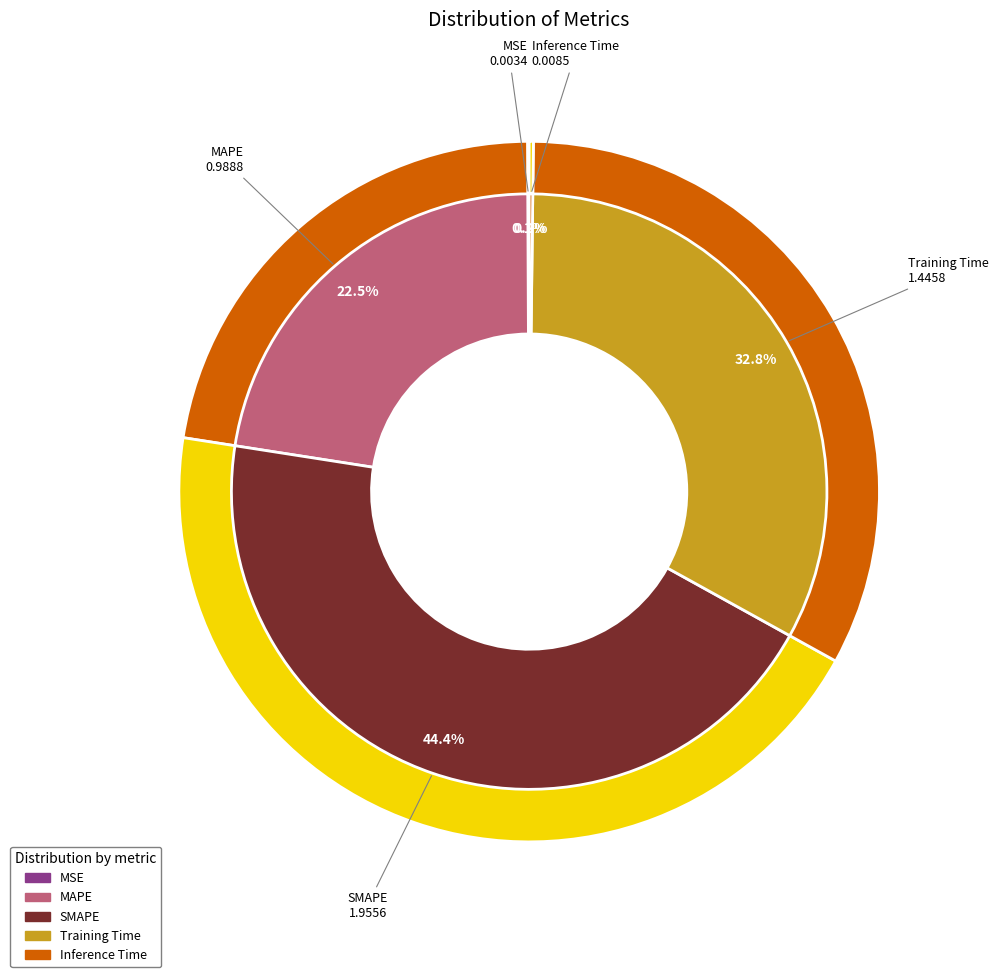

Is it true that MAPE is 22% of the pie?

True